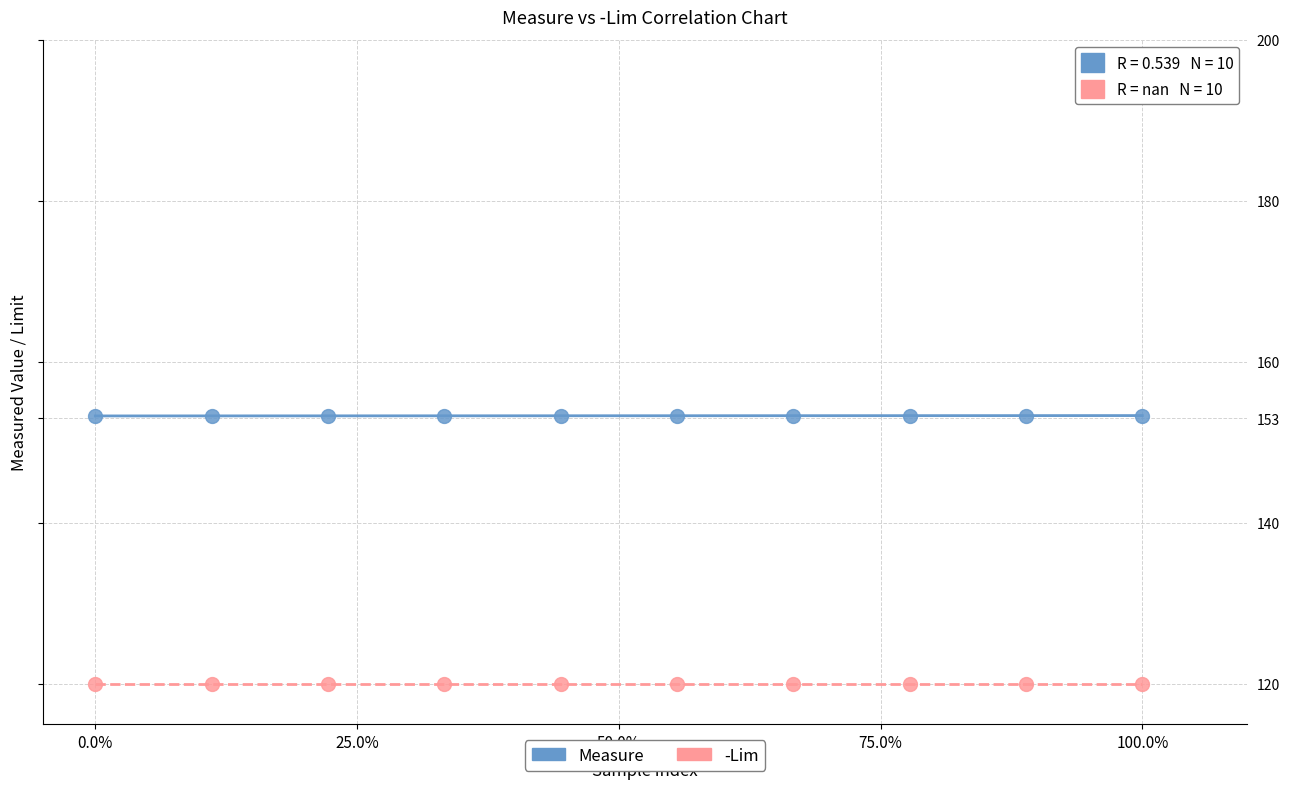

What are all the series names shown in the legend?

Measure, -Lim